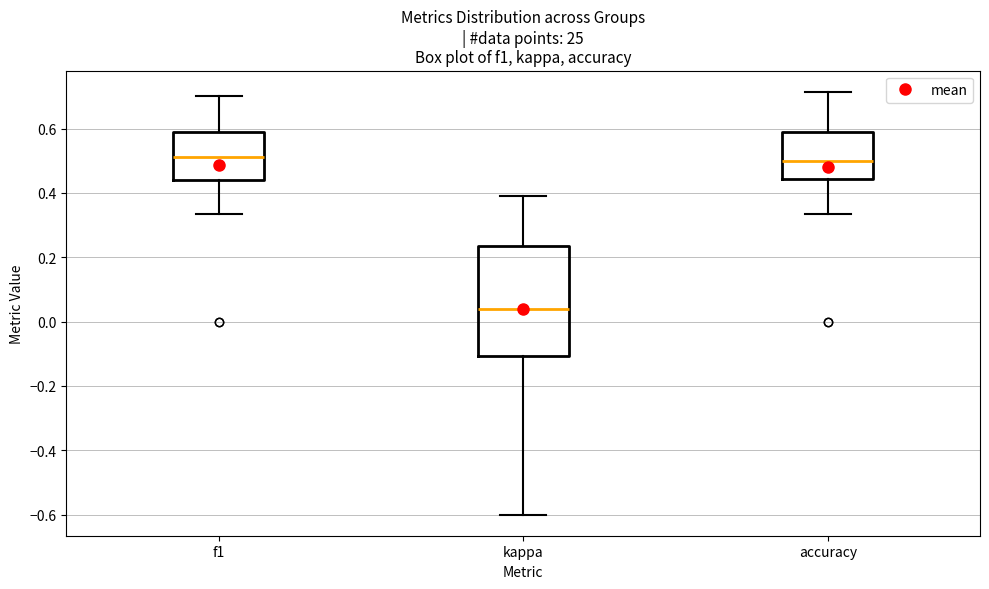

Comparing the boxes themselves (not the whiskers), which one is the tallest?

kappa